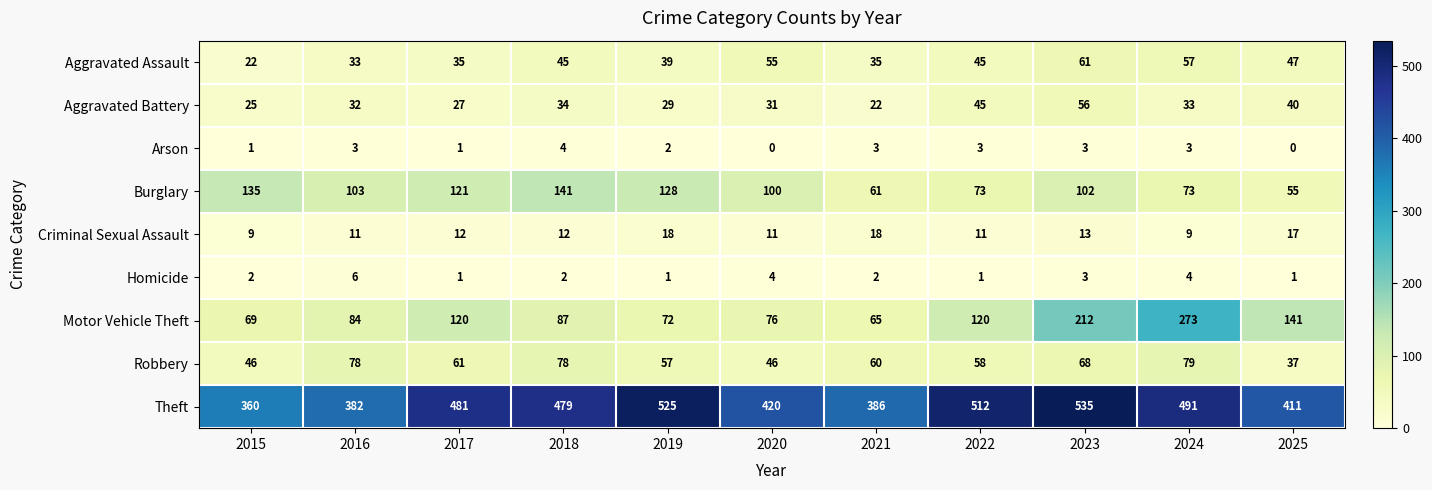

What is the average value of the Aggravated Assault series?

43